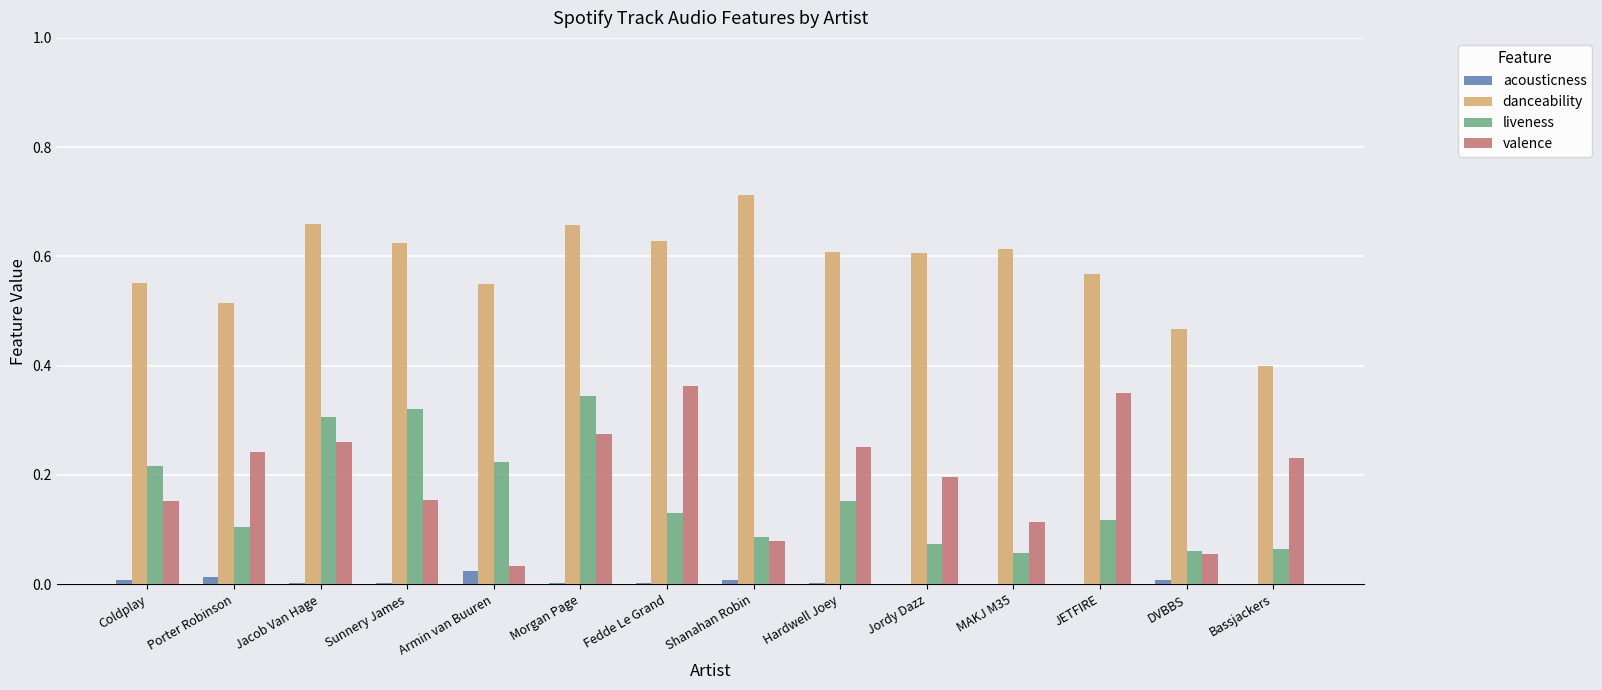

What is the sum of all valence values?

2.8